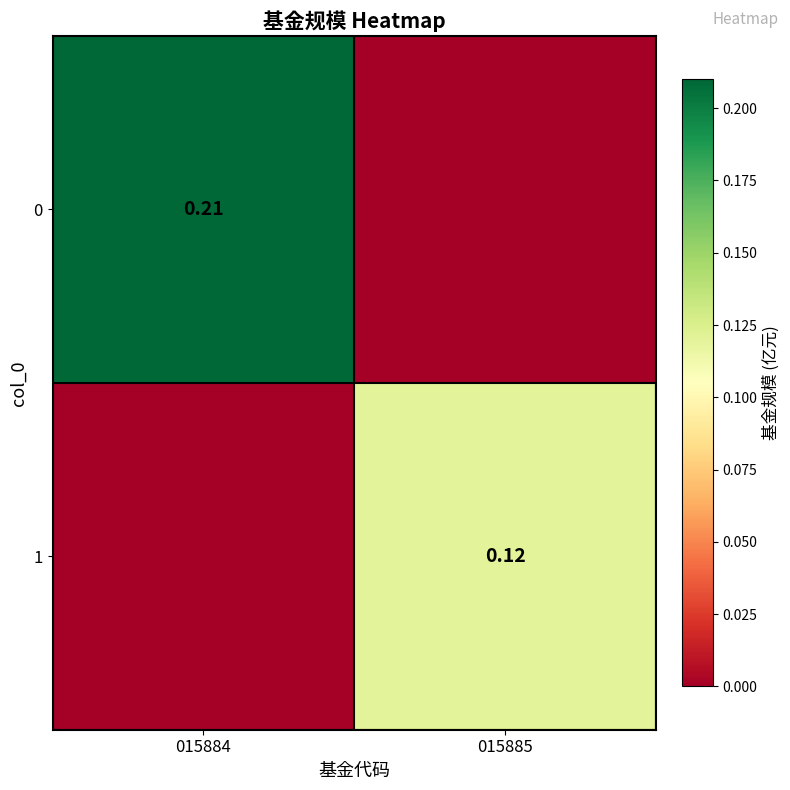

Which category has the highest value in the 1 series?

015885